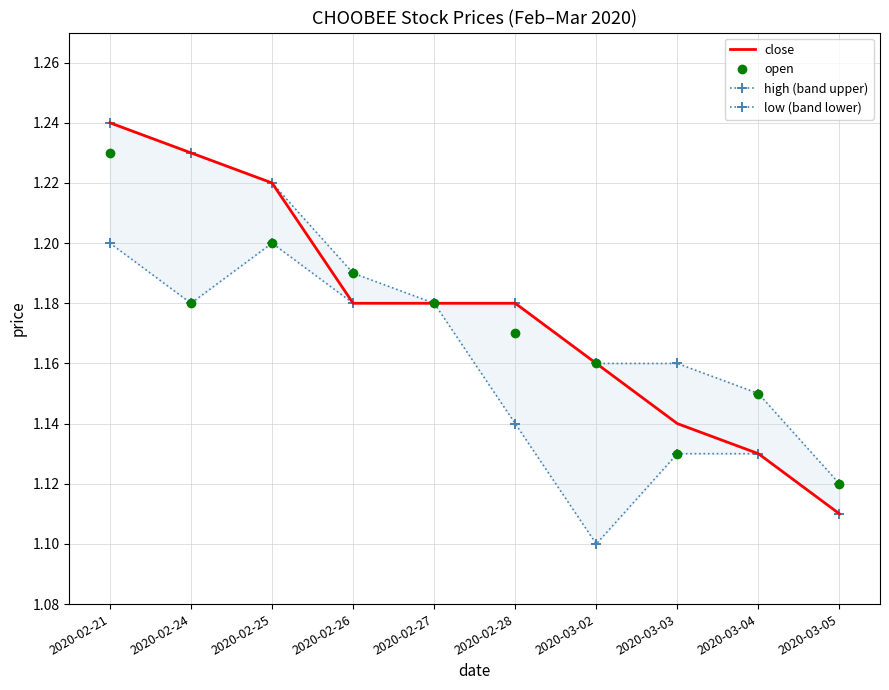

What is the value of the close point at the 4th from the left?

1.2